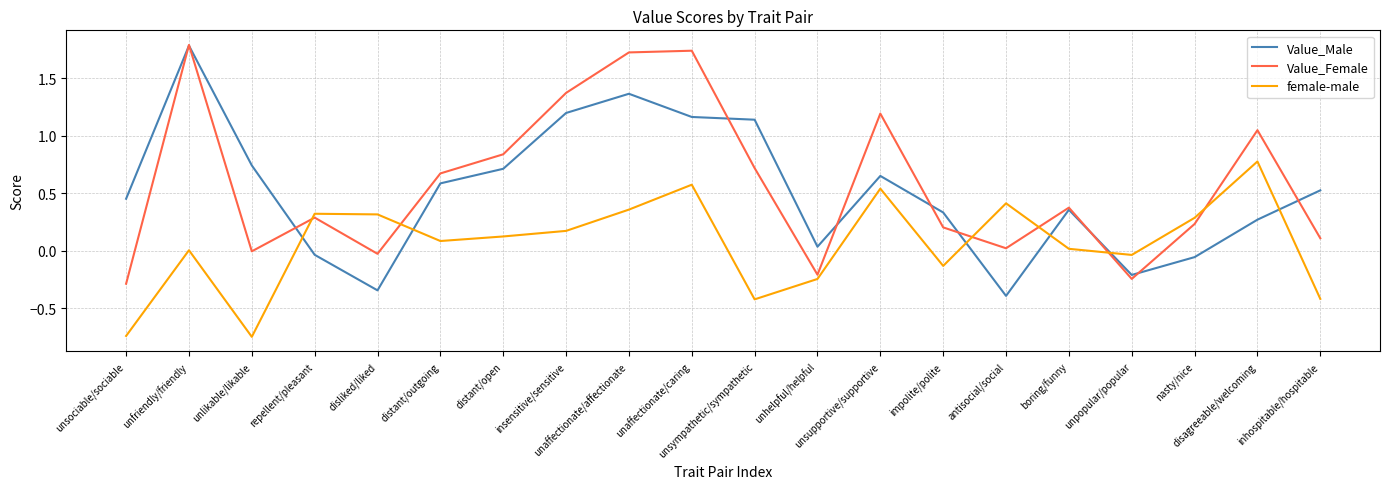

True or false: female-male and Value_Female intersect in this chart.

True